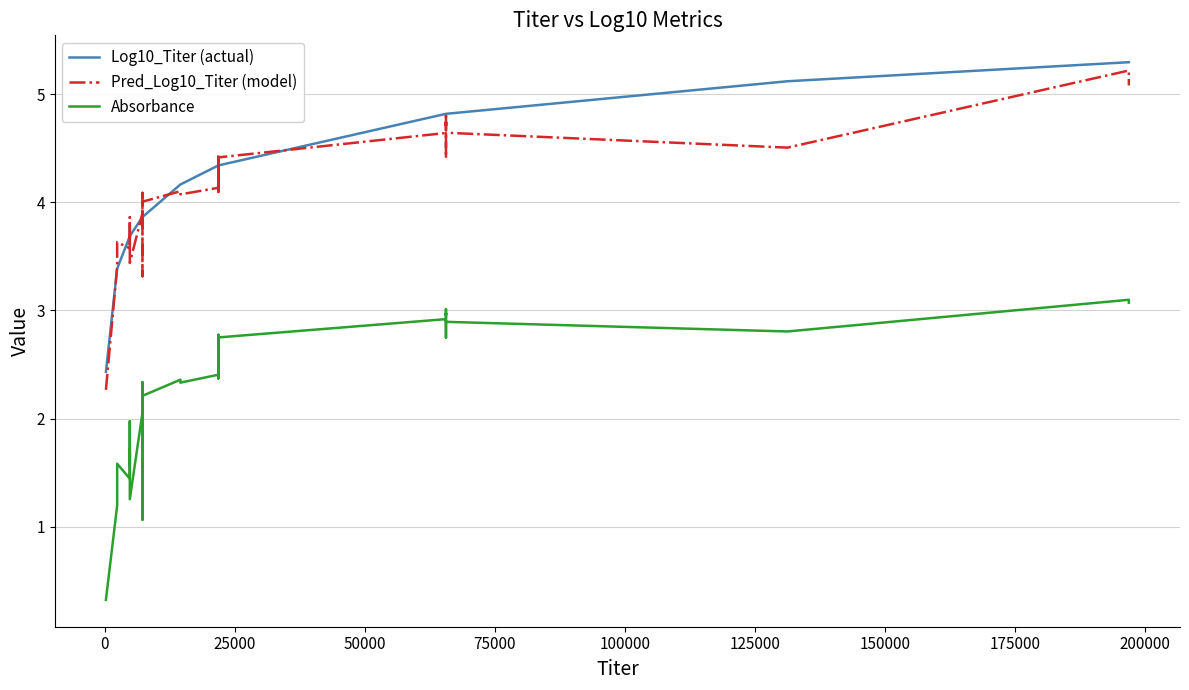

What are all the series names shown in the legend?

Log10_Titer (actual), Pred_Log10_Titer (model), Absorbance